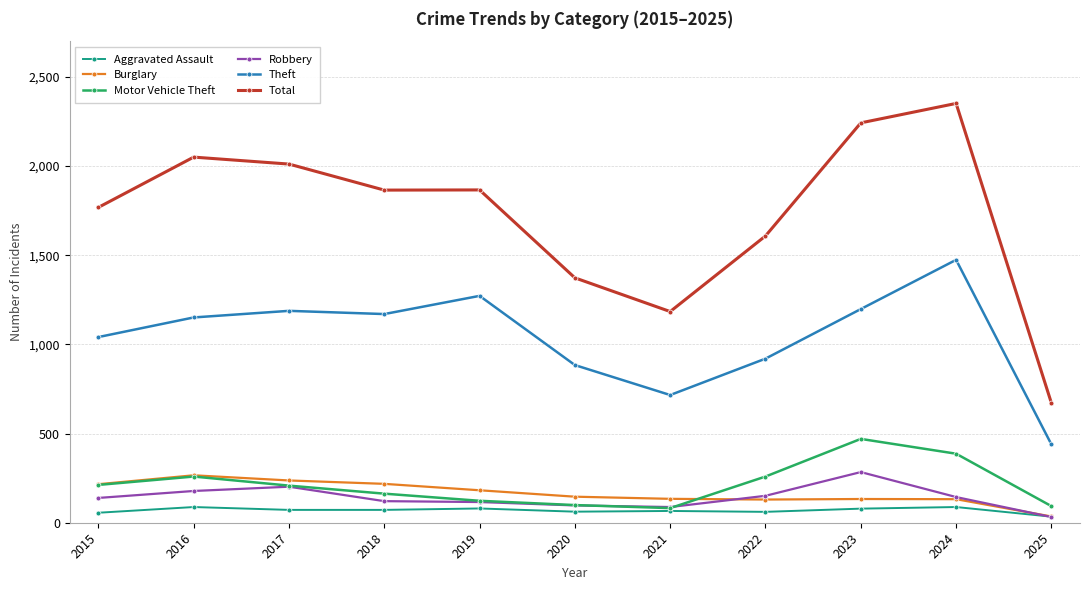

True or false: Theft and Robbery intersect in this chart.

False